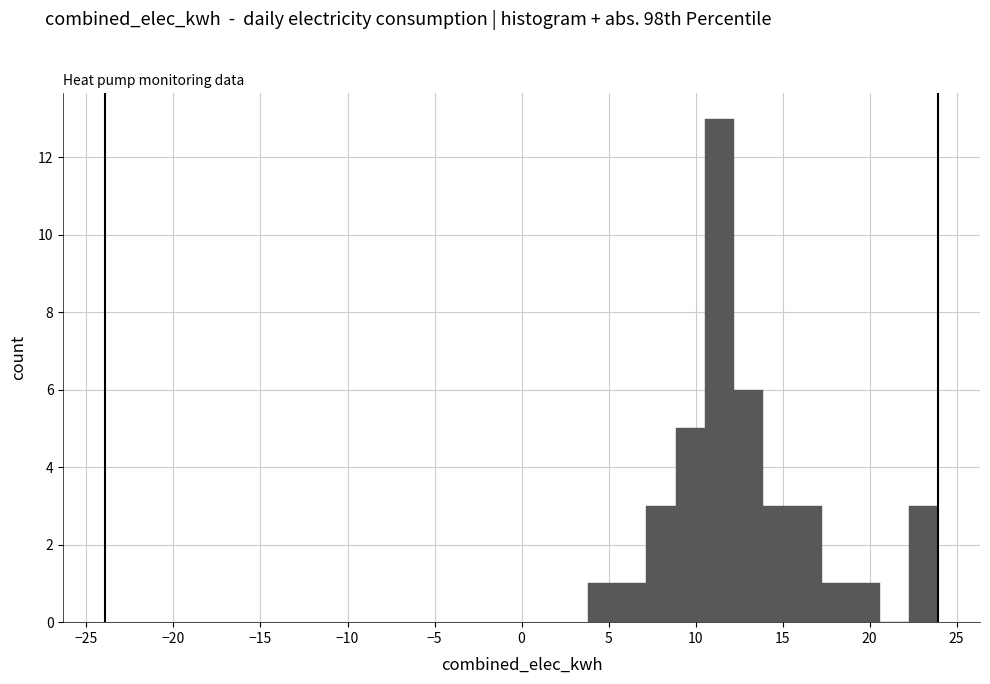

Read against the x-axis, roughly where is the centre of the tallest bar?

11.5